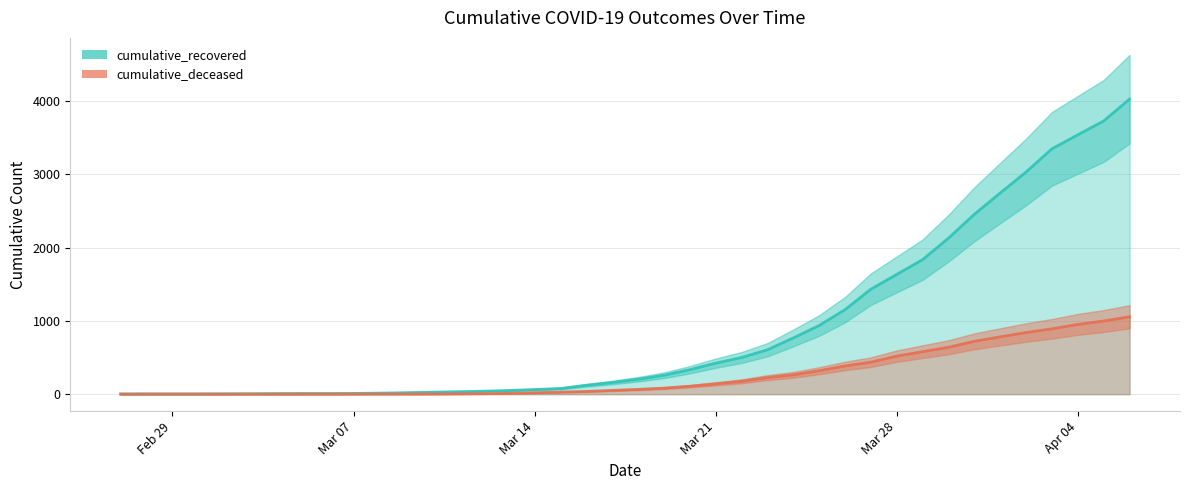

True or false: cumulative_deceased and cumulative_recovered intersect in this chart.

False